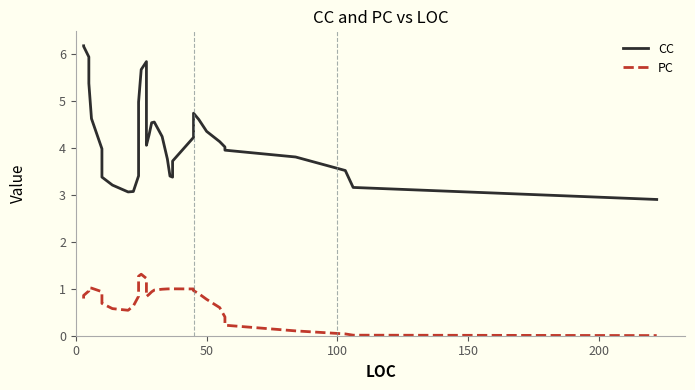

At how many categories does at least one series exceed 4?

24